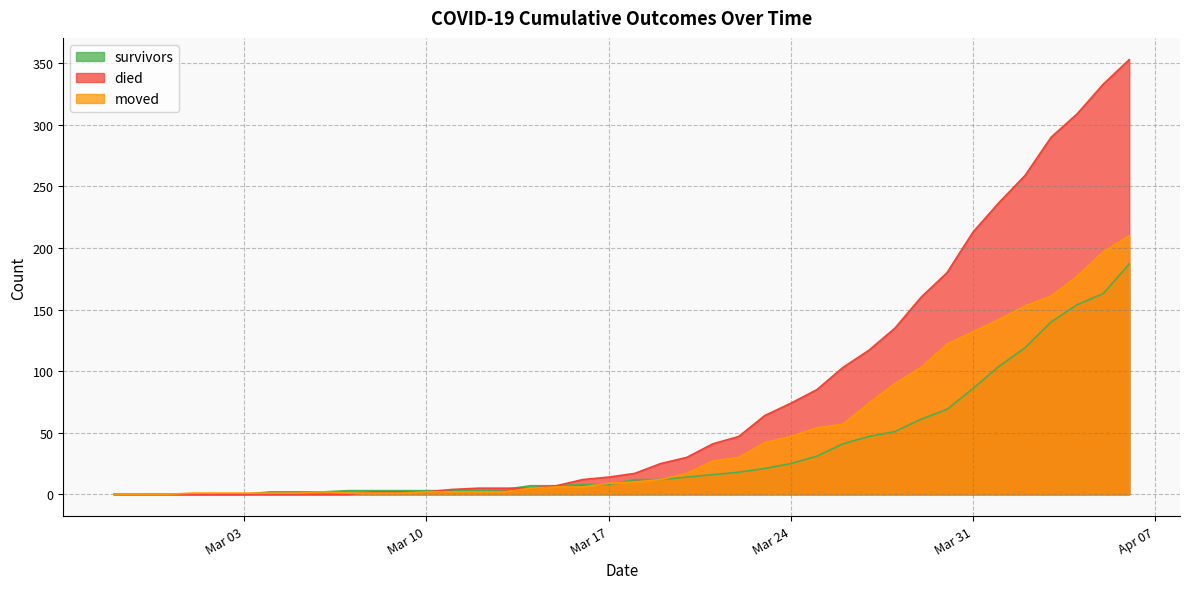

Rank the series by their average value, from lowest to highest.

survivors, moved, died